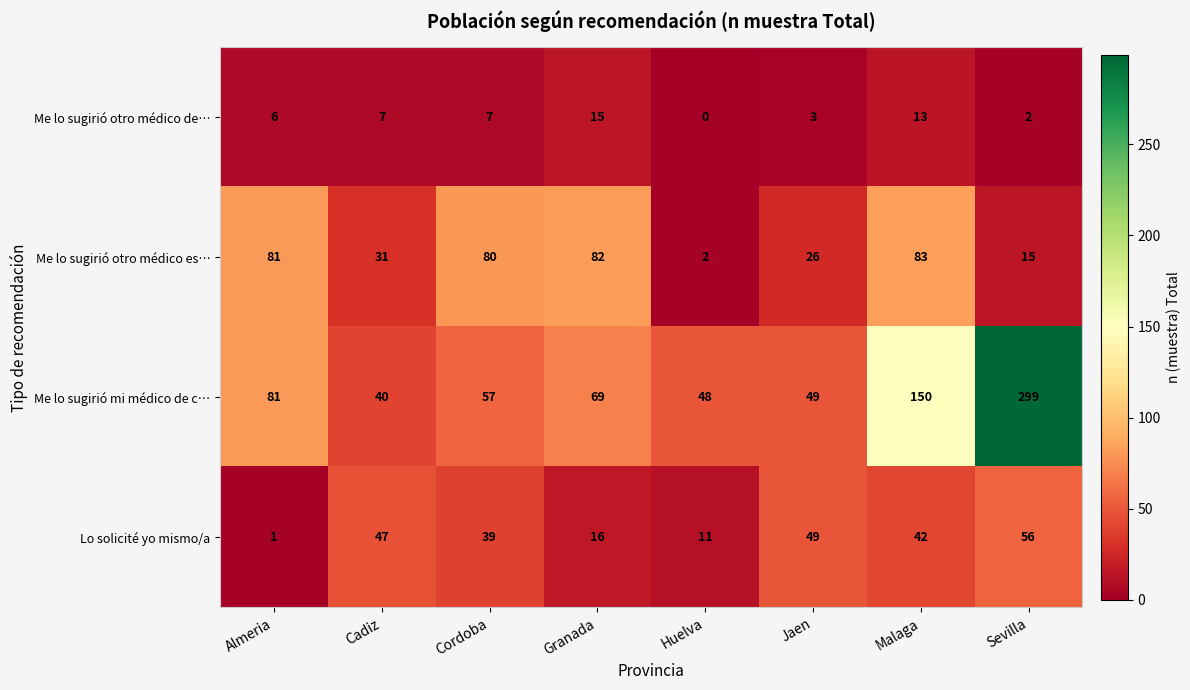

Where is Lo solicité yo mismo/a nearest to the value 28?

Cordoba